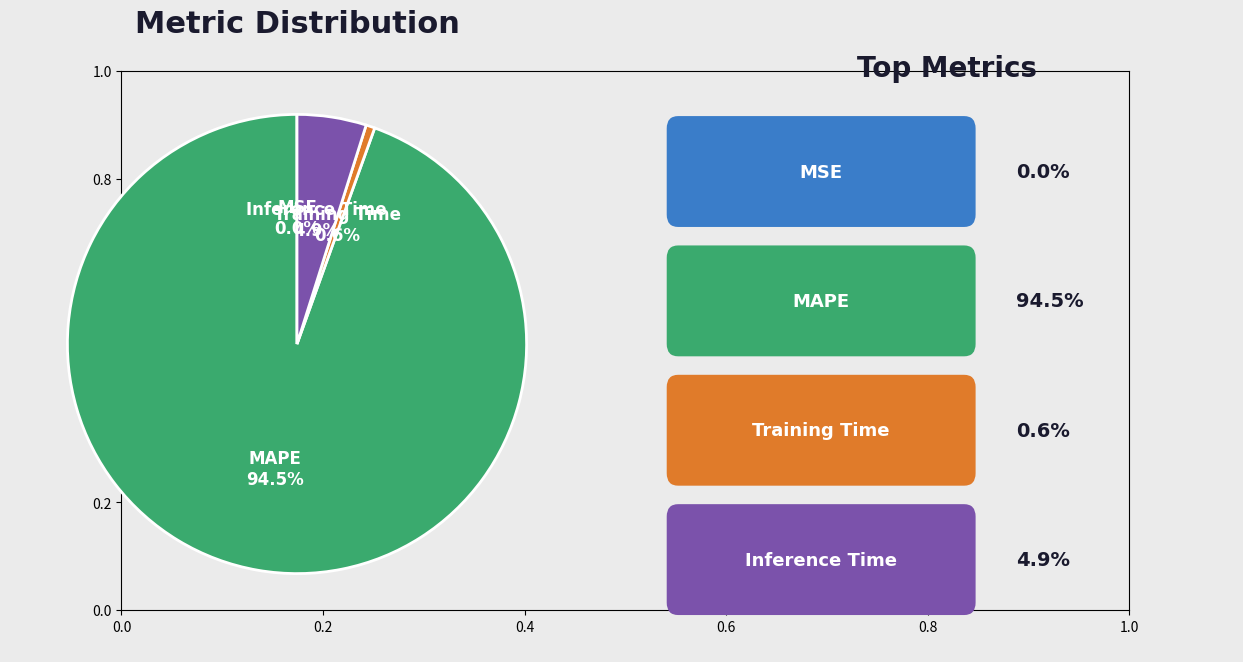

Is there any slice that represents more than half of the pie?

Yes